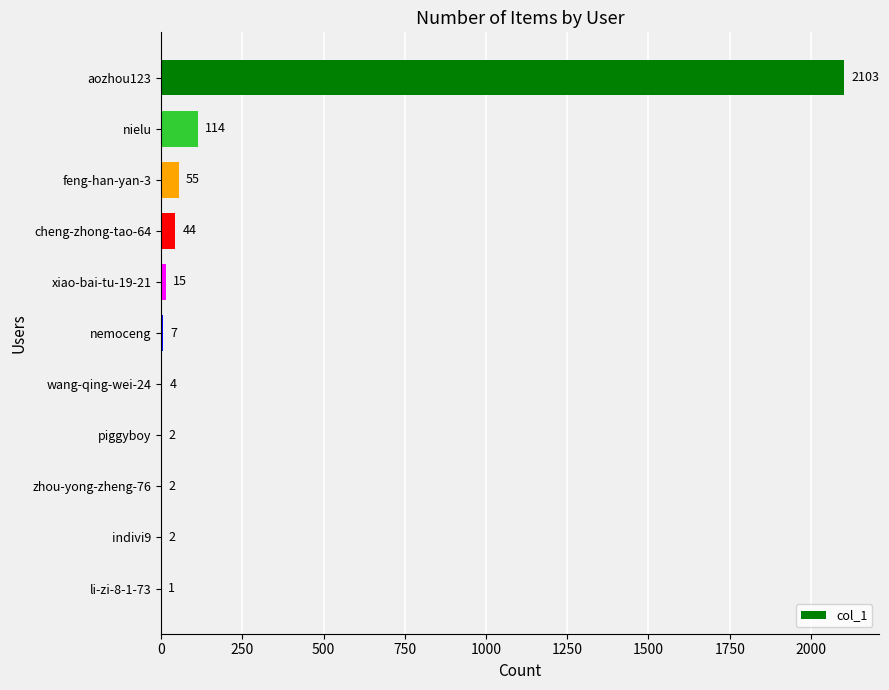

What is the sum of all values?

2349